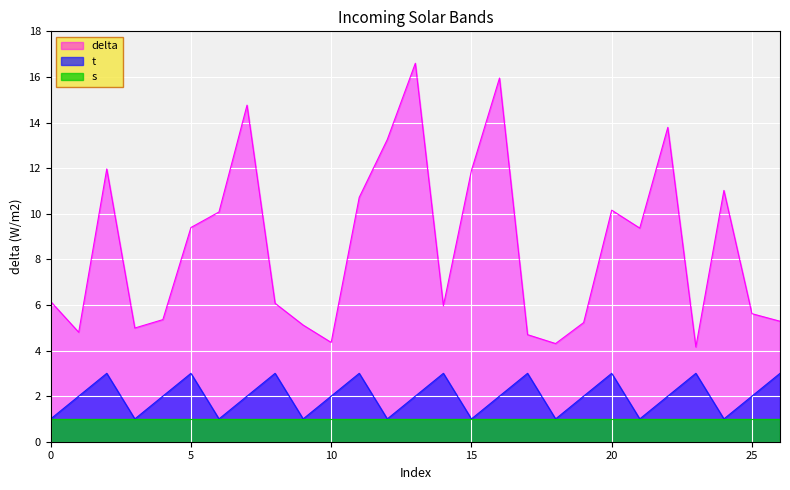

What is the difference between the maximum and minimum values in the delta series?

12.4